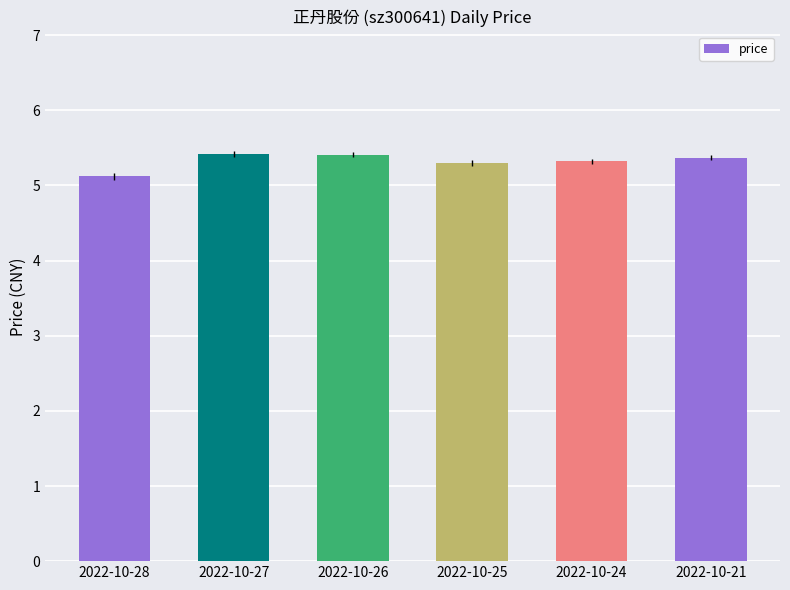

Reading left to right, list all the values displayed in this chart.

5.1	5.4	5.4	5.3	5.3	5.4